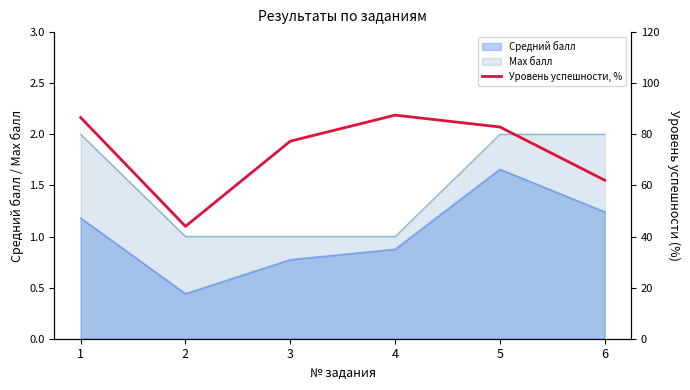

Does the chart have visible grid lines?

No